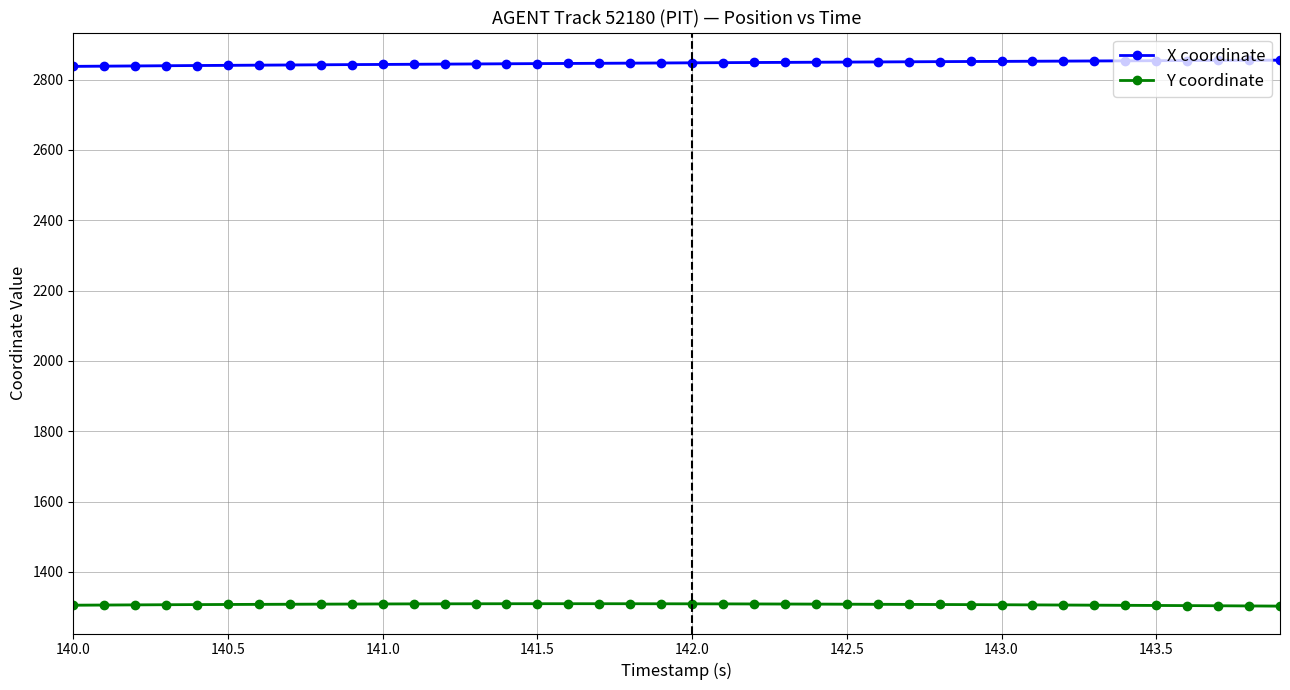

Reading left to right, transcribe all the data shown in this chart.

X coordinate: 2837.7	2838.3	2838.9	2839.5	2840.1	2840.6	2841.1	2841.7	2842.2	2842.7	2843.2	2843.6	2844.1	2844.6	2845.1	2845.5	2846.0	2846.4	2846.9	2847.3	2847.8	2848.2	2848.6	2849.1	2849.5	2849.9	2850.3	2850.7	2851.1	2851.5	2851.9	2852.3	2852.7	2853.1	2853.4	2853.8	2854.2	2854.6	2855.0	2855.4
Y coordinate: 1305.2	1305.6	1306.1	1306.5	1306.9	1307.2	1307.6	1307.9	1308.2	1308.5	1308.7	1308.9	1309.1	1309.2	1309.3	1309.3	1309.4	1309.3	1309.3	1309.2	1309.1	1308.9	1308.7	1308.5	1308.3	1308.0	1307.7	1307.4	1307.1	1306.8	1306.4	1306.0	1305.7	1305.3	1304.8	1304.4	1304.0	1303.5	1303.1	1302.6